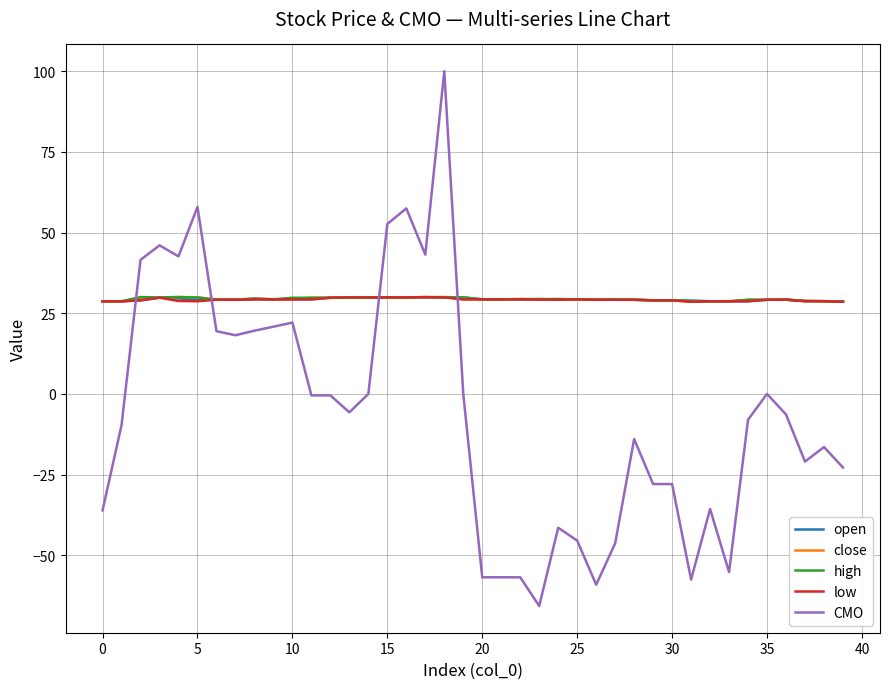

Which series ends up on top after the final intersection of CMO and low?

low